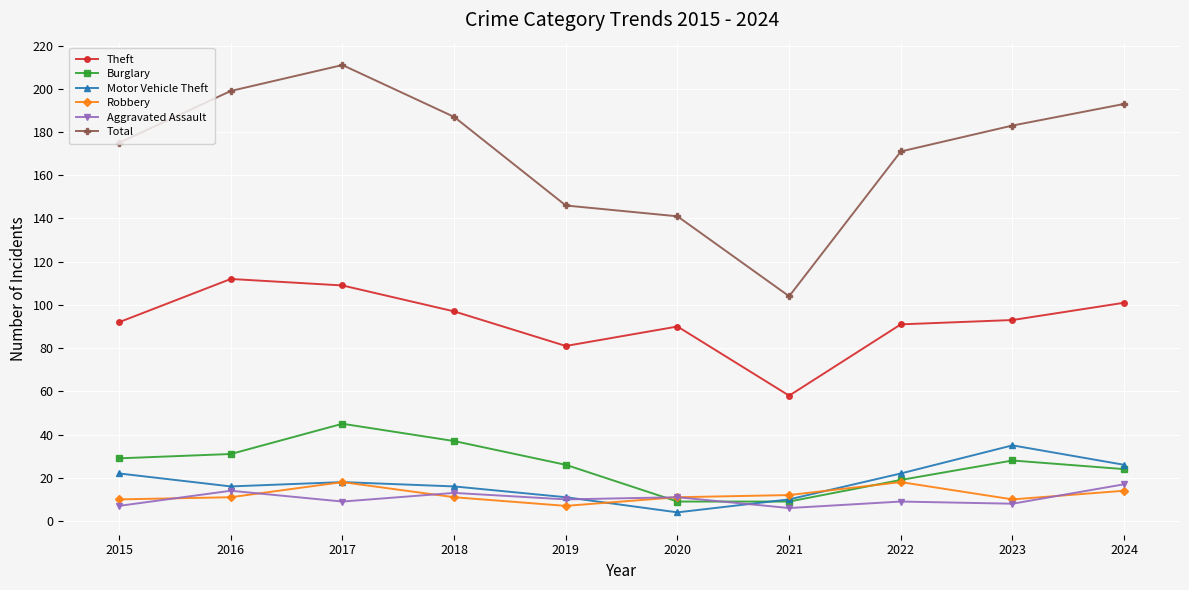

What is the maximum value for Burglary?

45